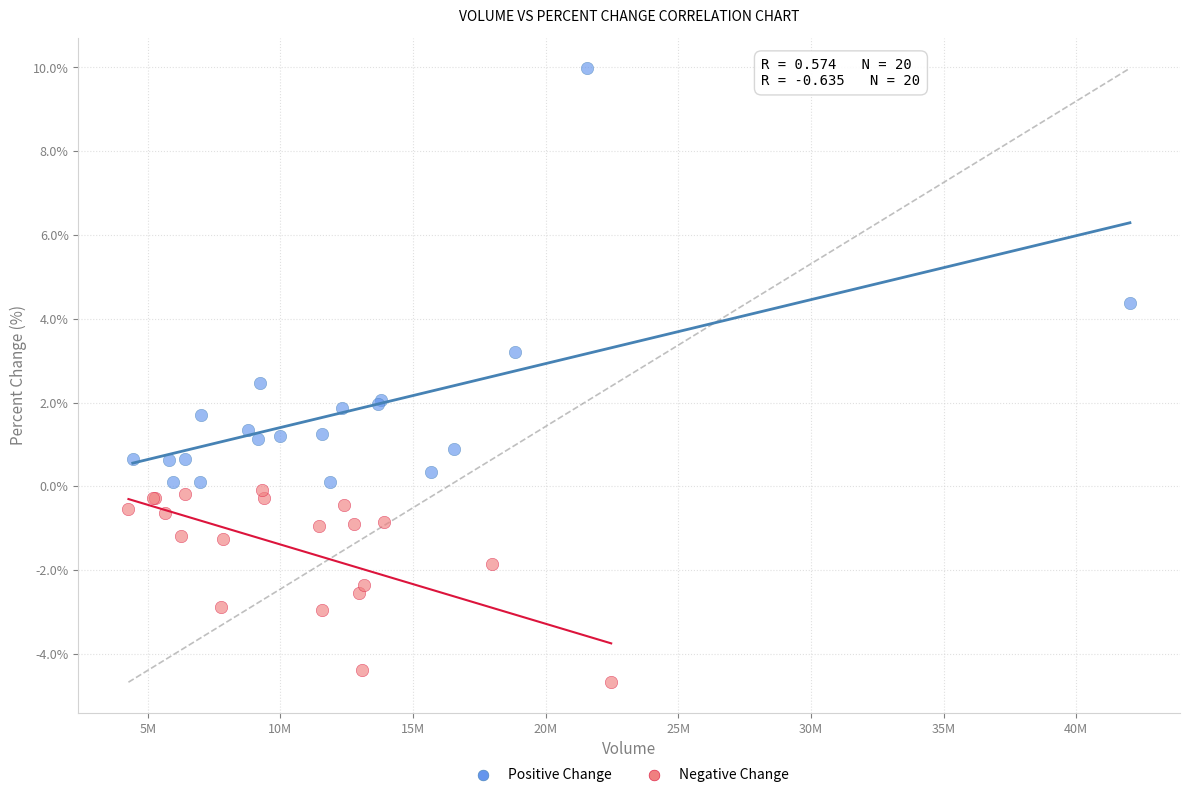

Which series contains the highest Y value?

Positive Change